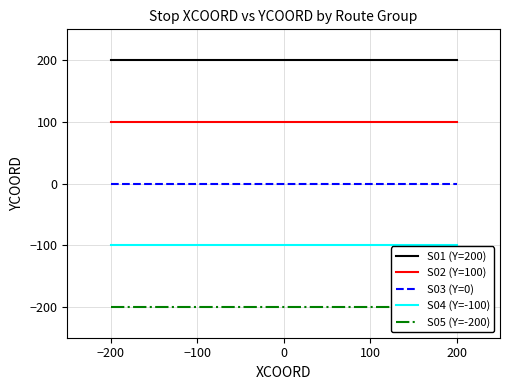

Is it true that S03 (Y=0) equals 0 at −100?

True